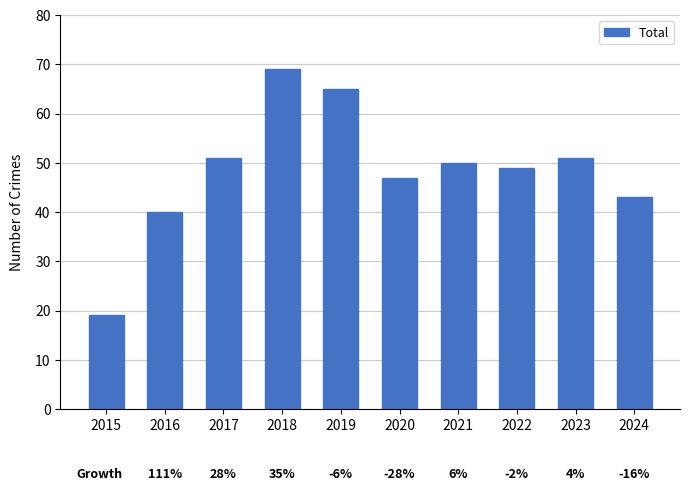

What is the minimum value shown in the chart?

19